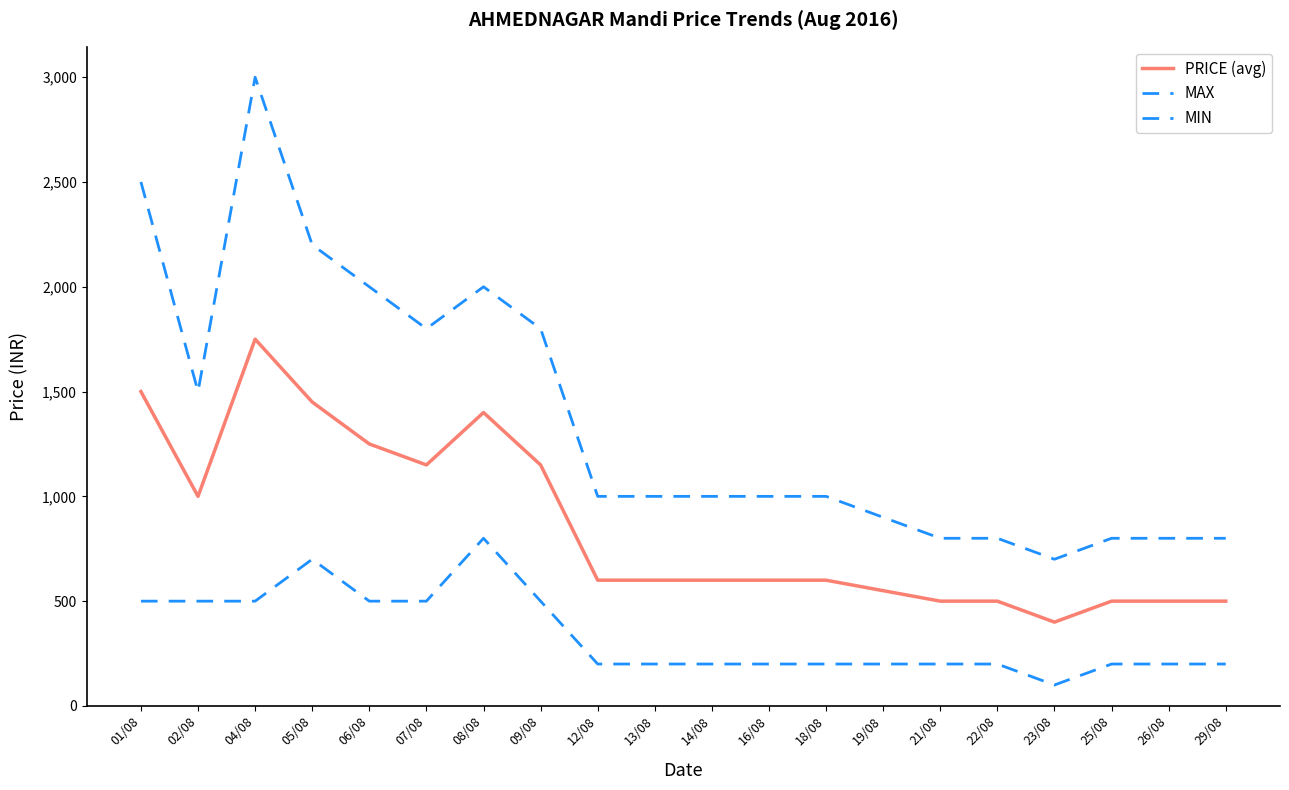

What is the difference between the highest and lowest values at 26/08?

600